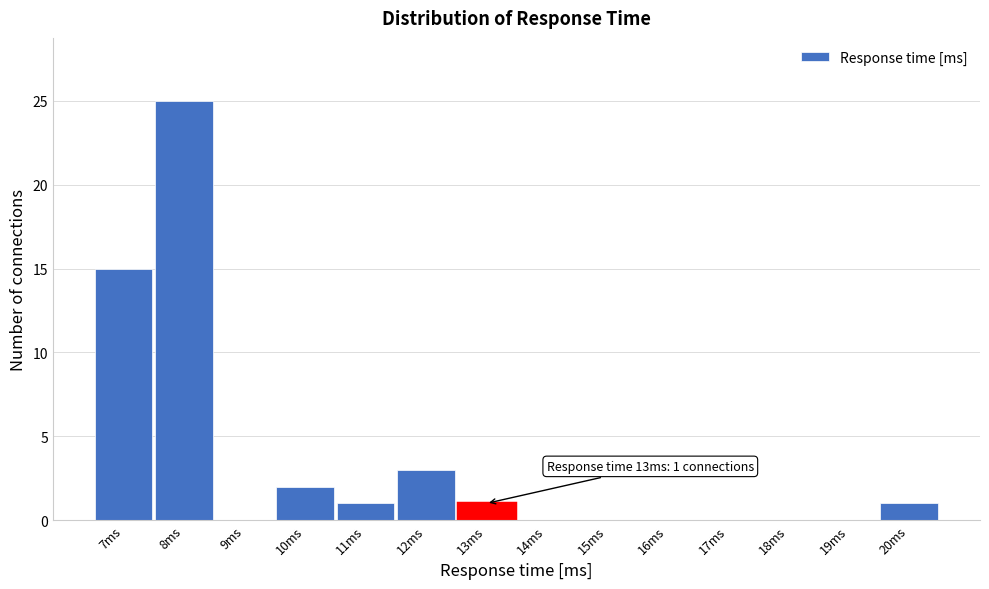

Over which range of the x-axis is the bar tallest?

7.5 to 8.5